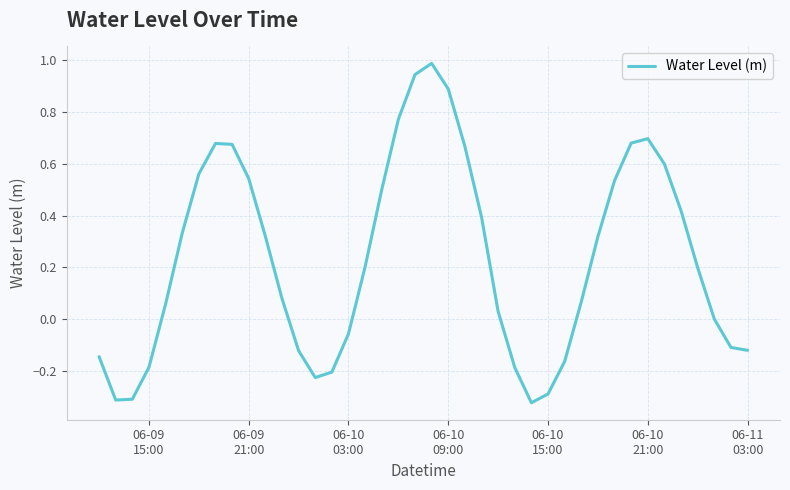

What is the maximum value shown in the chart?

1.0